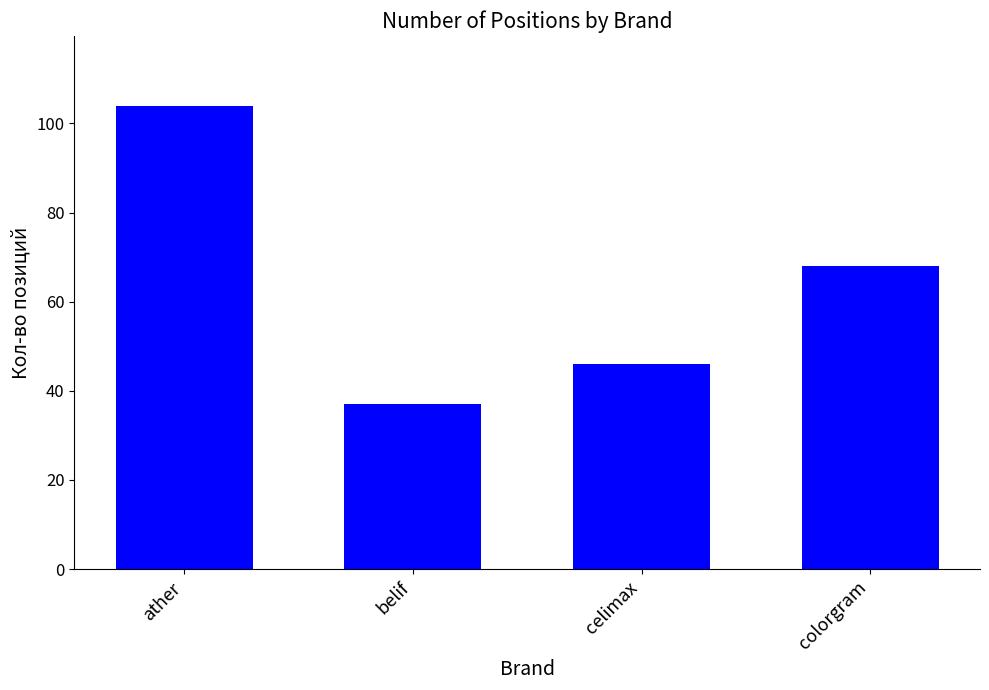

List the labels in order of value, largest first.

ather, colorgram, celimax, belif